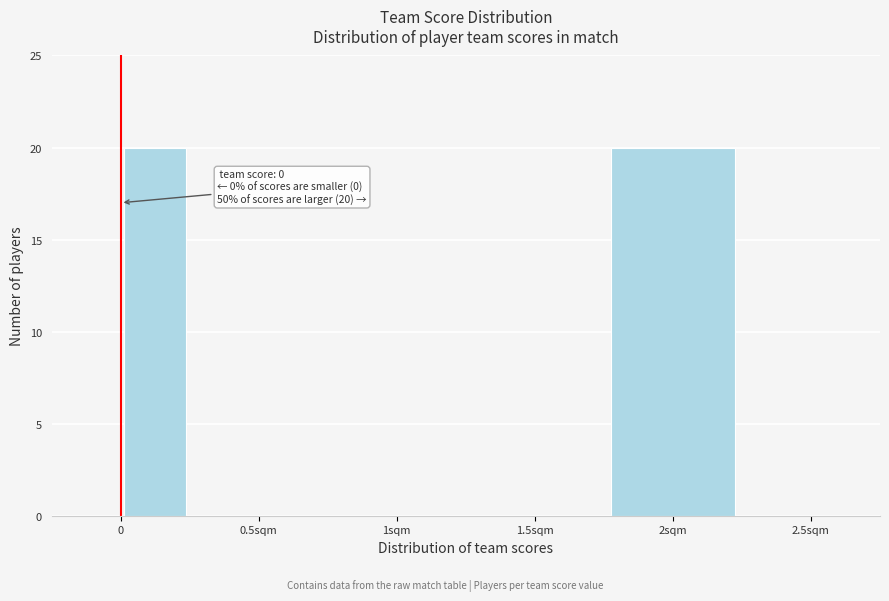

Reading right to left, transcribe all the data shown in this chart.

2.5sqm=0	2sqm=20	1.5sqm=0	1sqm=0	0.5sqm=0	0=20